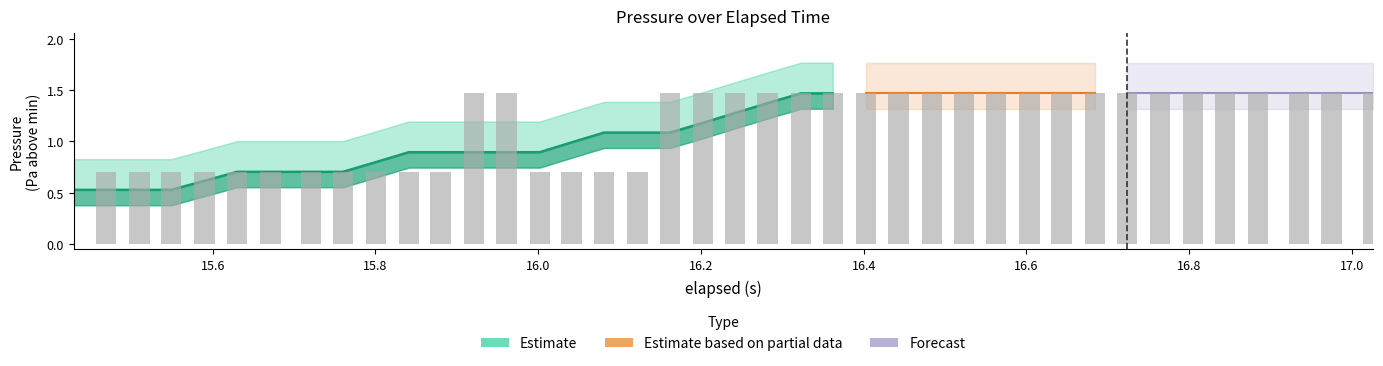

Between 16.8 and 17.0, which is larger?

16.8